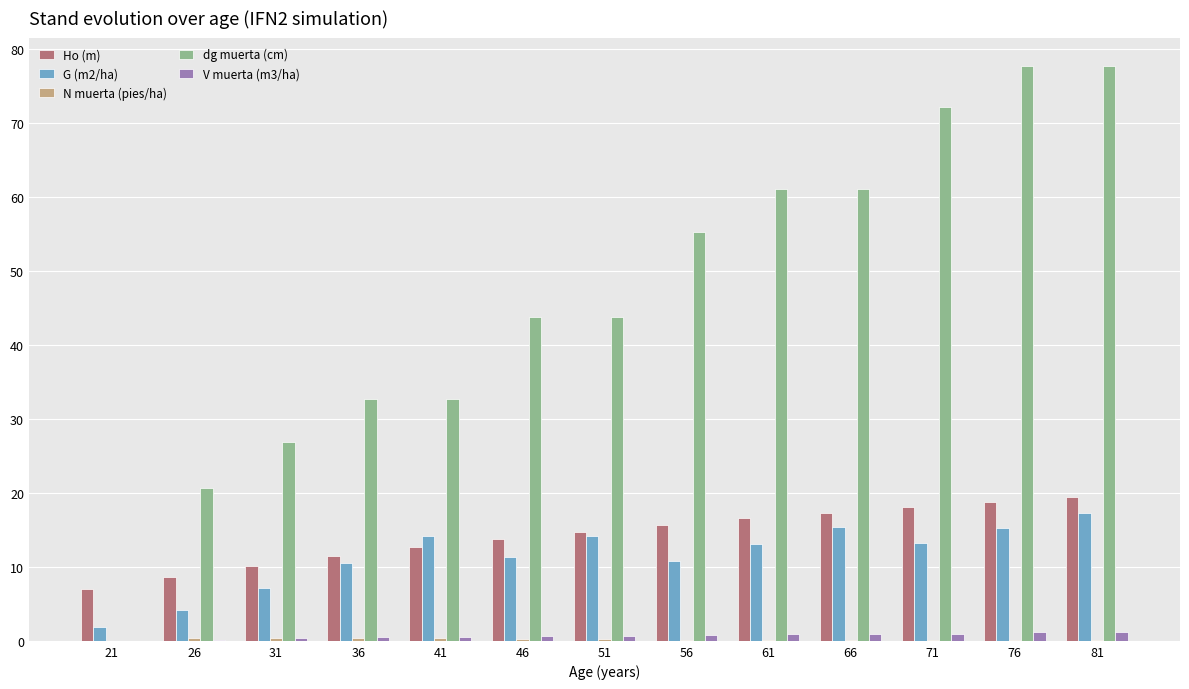

What is the sum of all G (m2/ha) values?

148.3